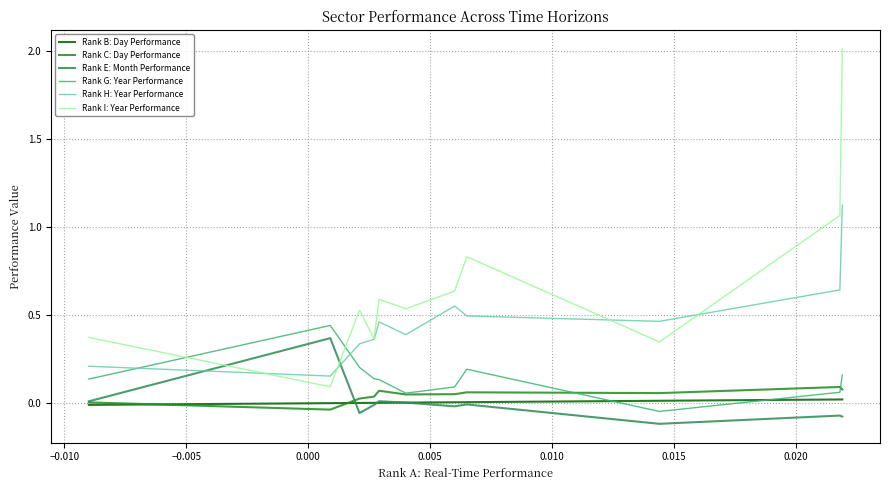

True or false: Rank C: Day Performance and Rank H: Year Performance intersect in this chart.

False